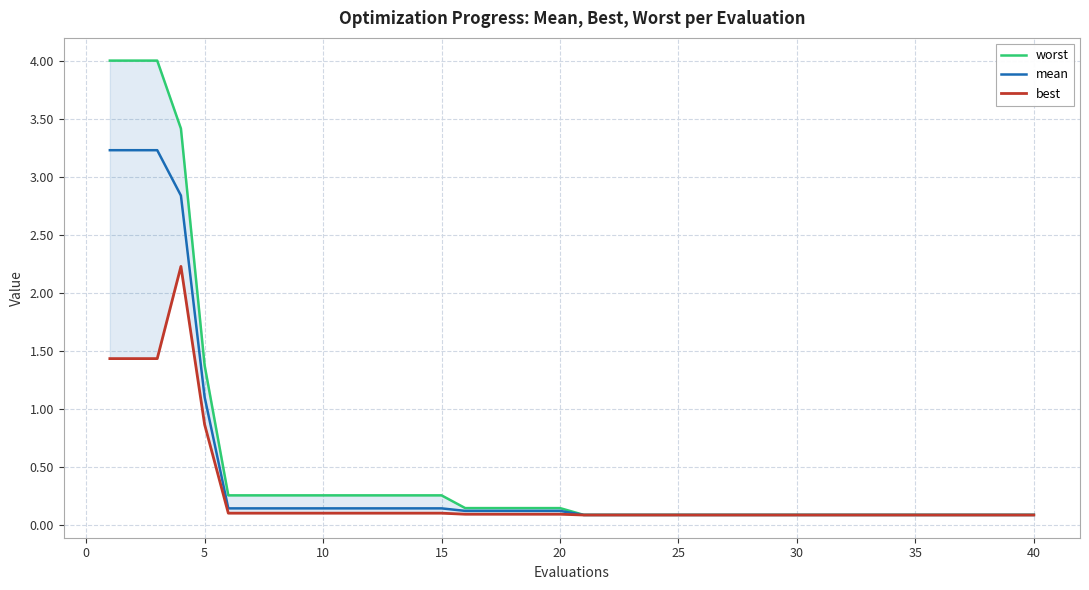

What is the average value of the best series?

0.3